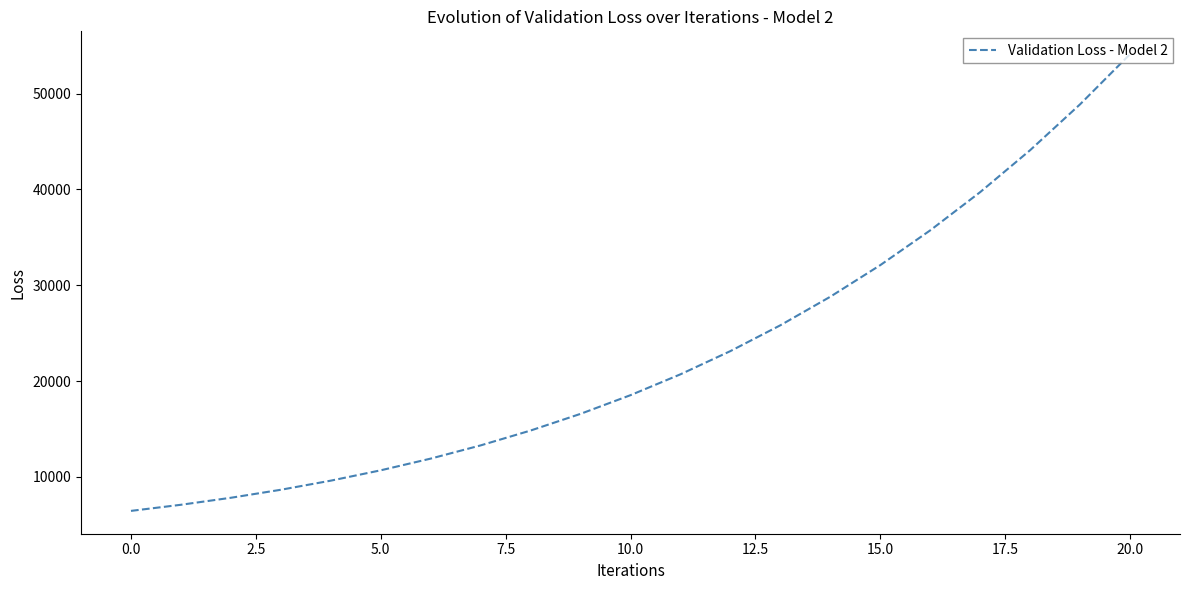

Does the chart display data point markers on the line(s)?

No